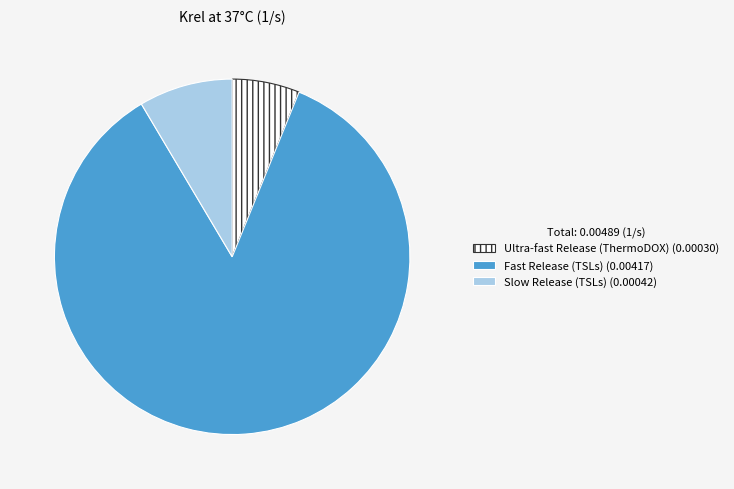

Is the sum of Fast Release (TSLs) and Slow Release (TSLs) greater than half?

Yes